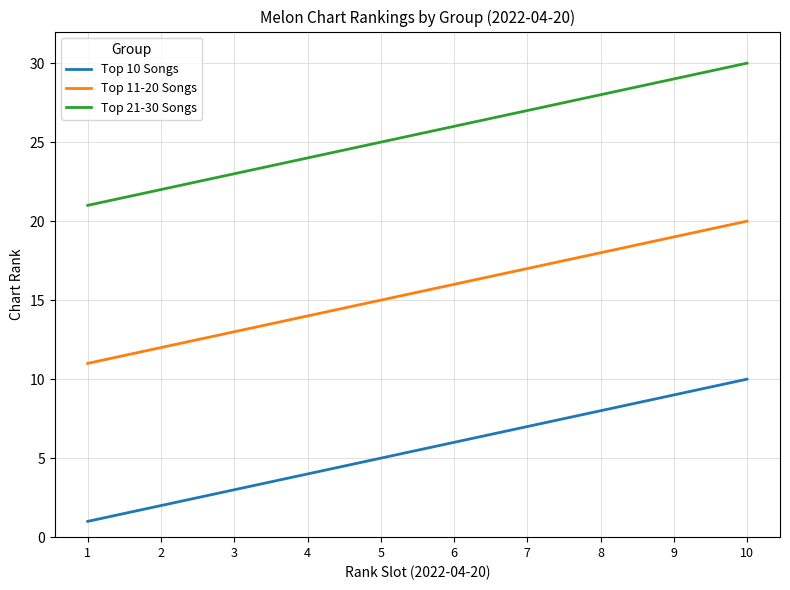

What is the difference between the maximum and minimum values in the Top 11-20 Songs series?

9